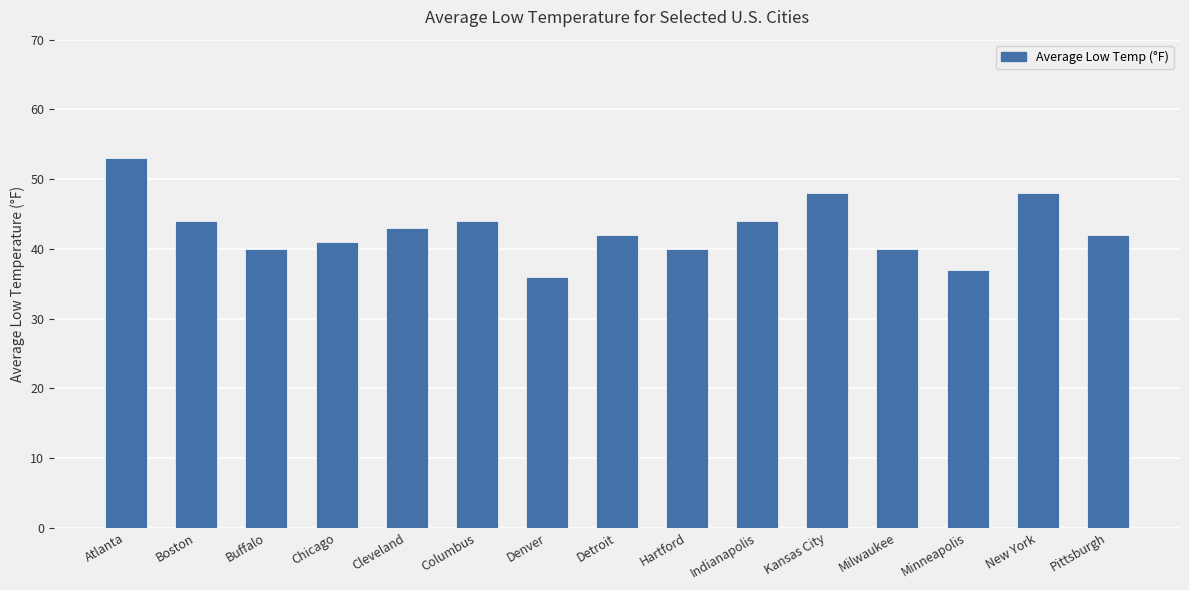

What is the sum of all values?

642